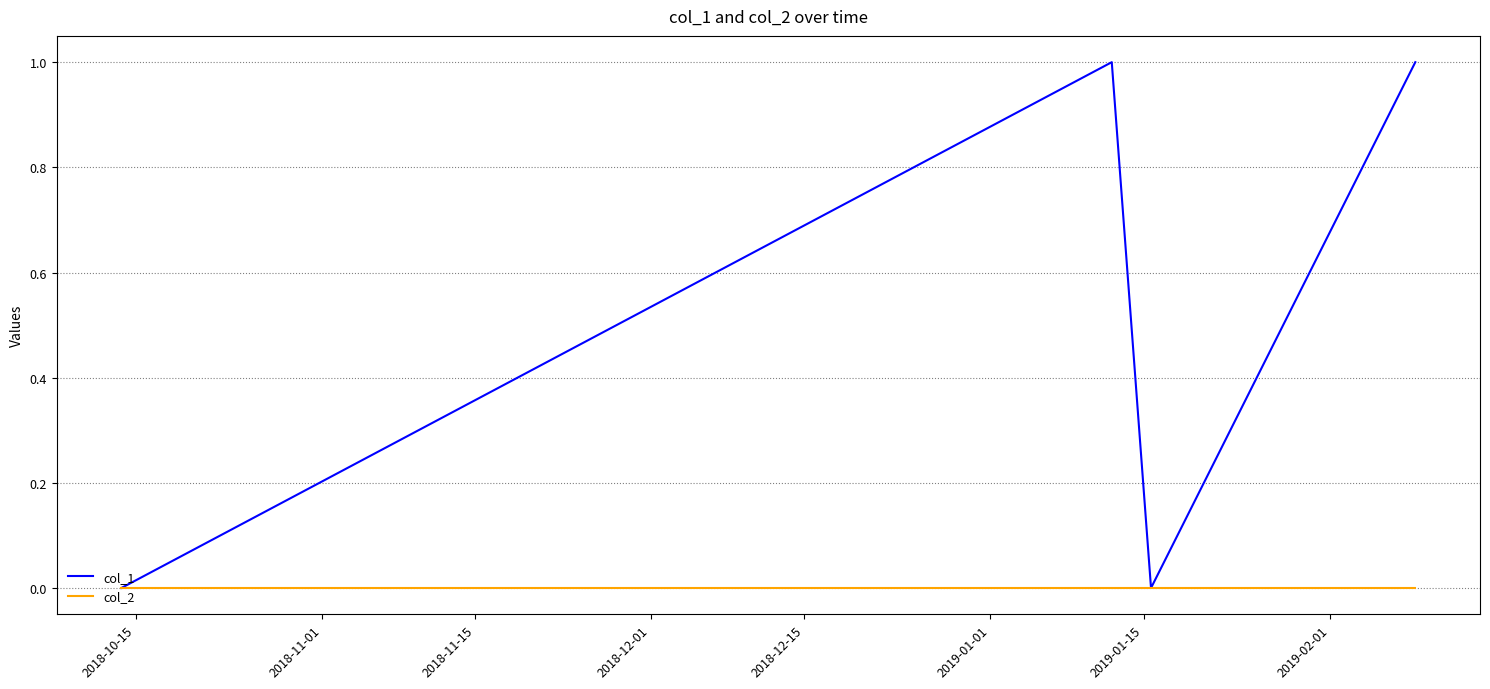

Rank the series by their maximum value, from highest to lowest.

col_1, col_2